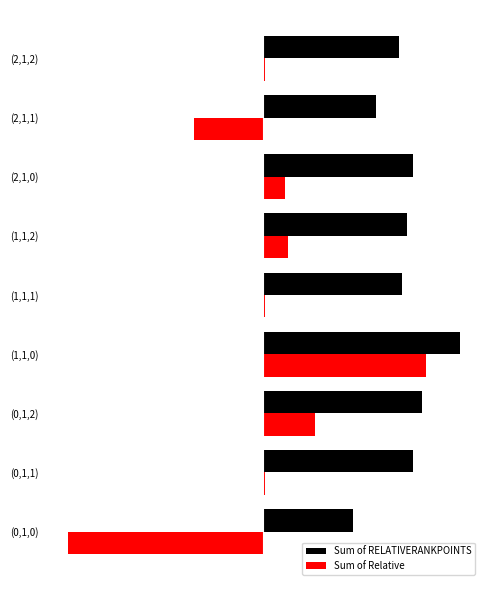

What are all the series names shown in the legend?

Sum of RELATIVERANKPOINTS, Sum of Relative